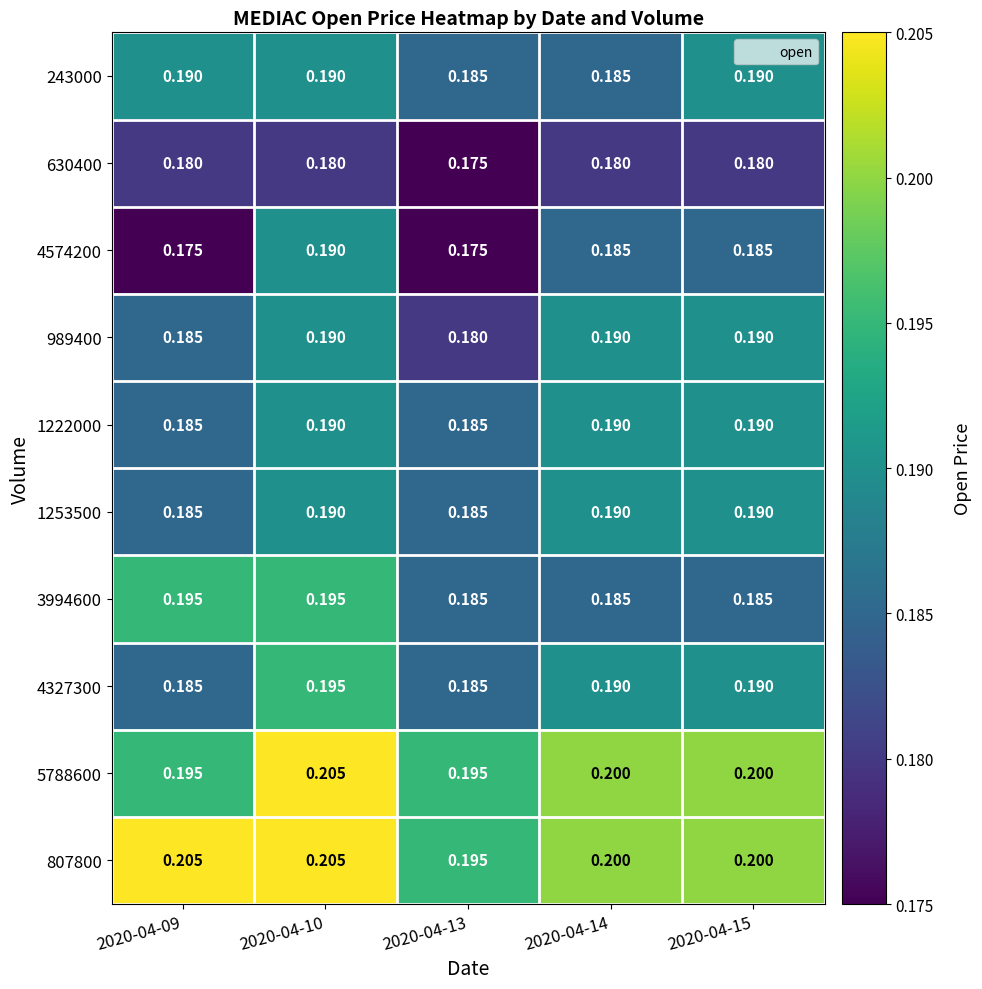

What is the minimum value shown in the chart?

0.2